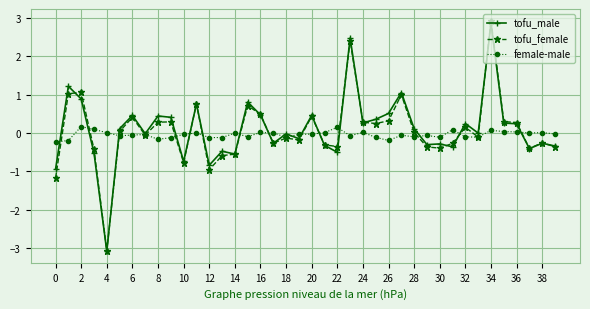

True or false: tofu_male has more than 1 interior local peaks.

True